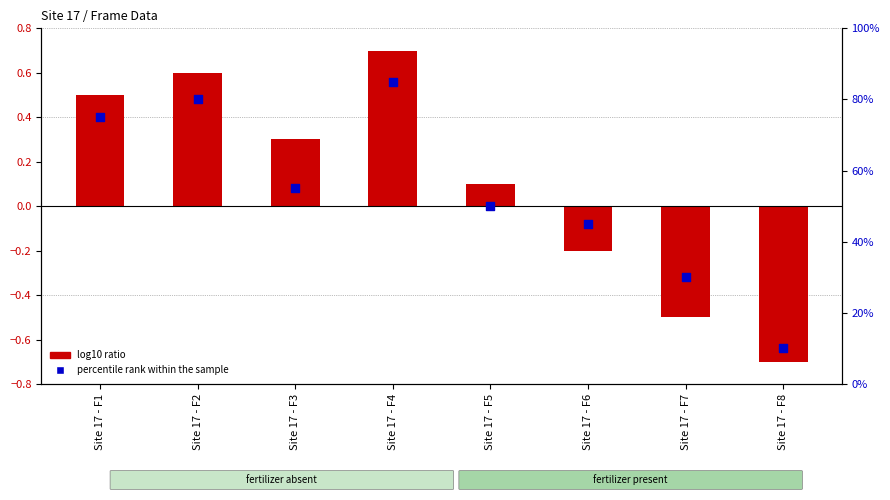

What are all the series names shown in the legend?

log10 ratio, percentile rank within the sample